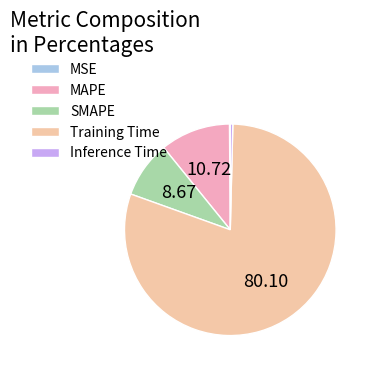

Which has a higher value, Training Time or SMAPE?

Training Time